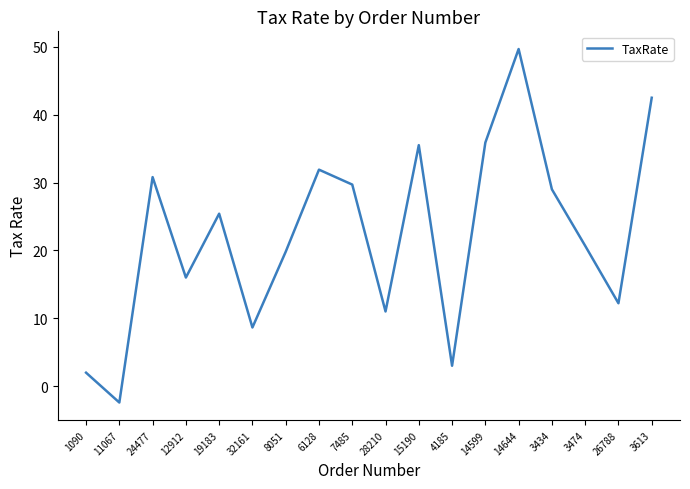

Reading right to left, extract all data points from this chart.

42.5	12.2	20.7	29.0	49.7	35.9	3.0	35.5	11.0	29.7	31.9	19.8	8.6	25.4	16.0	30.8	-2.4	2.0